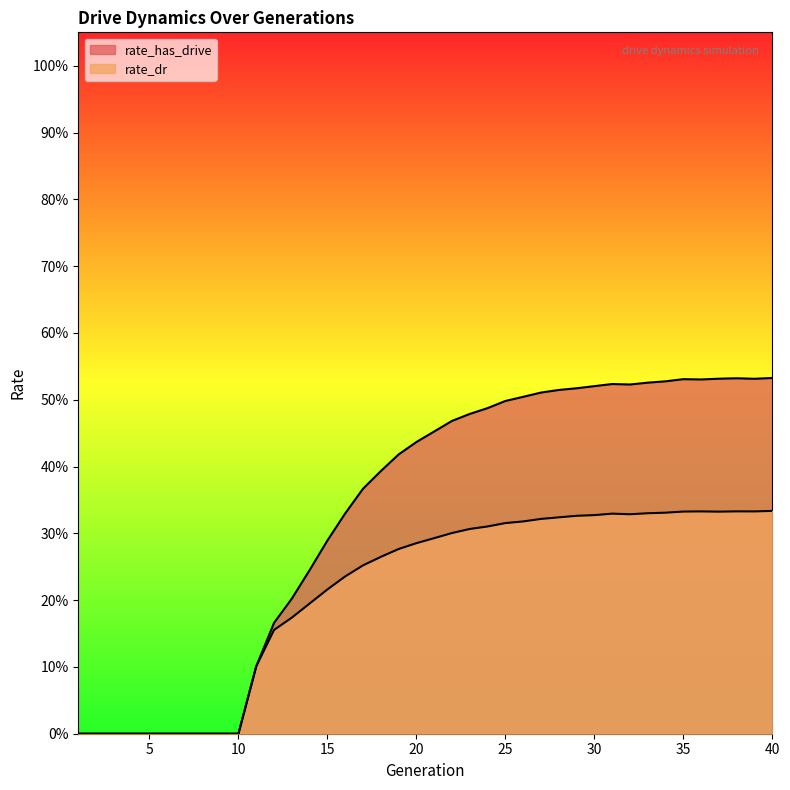

At which label is rate_dr closest to 0?

1